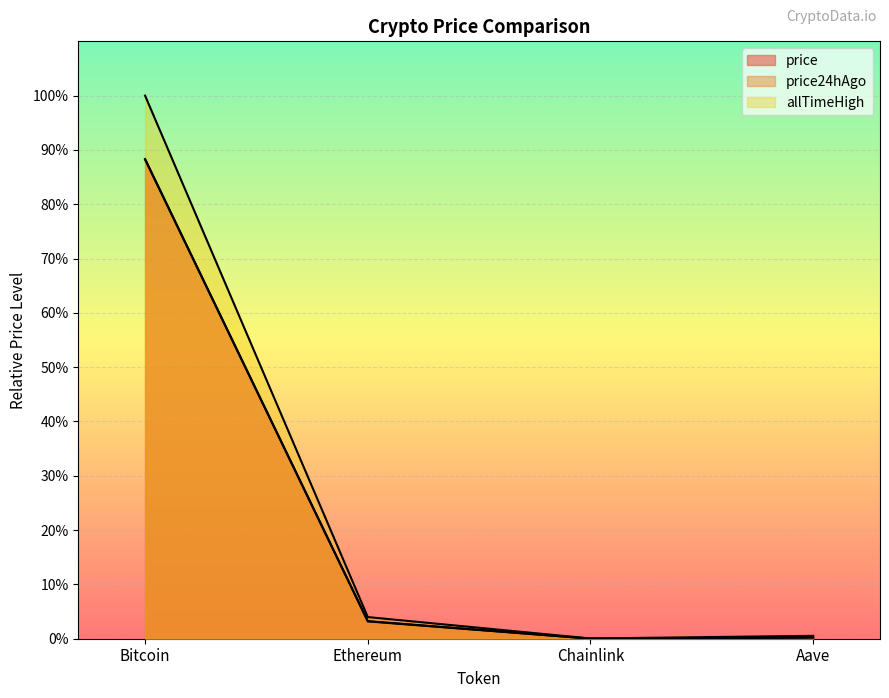

True or false: price24hAgo and allTimeHigh cross at least once.

False